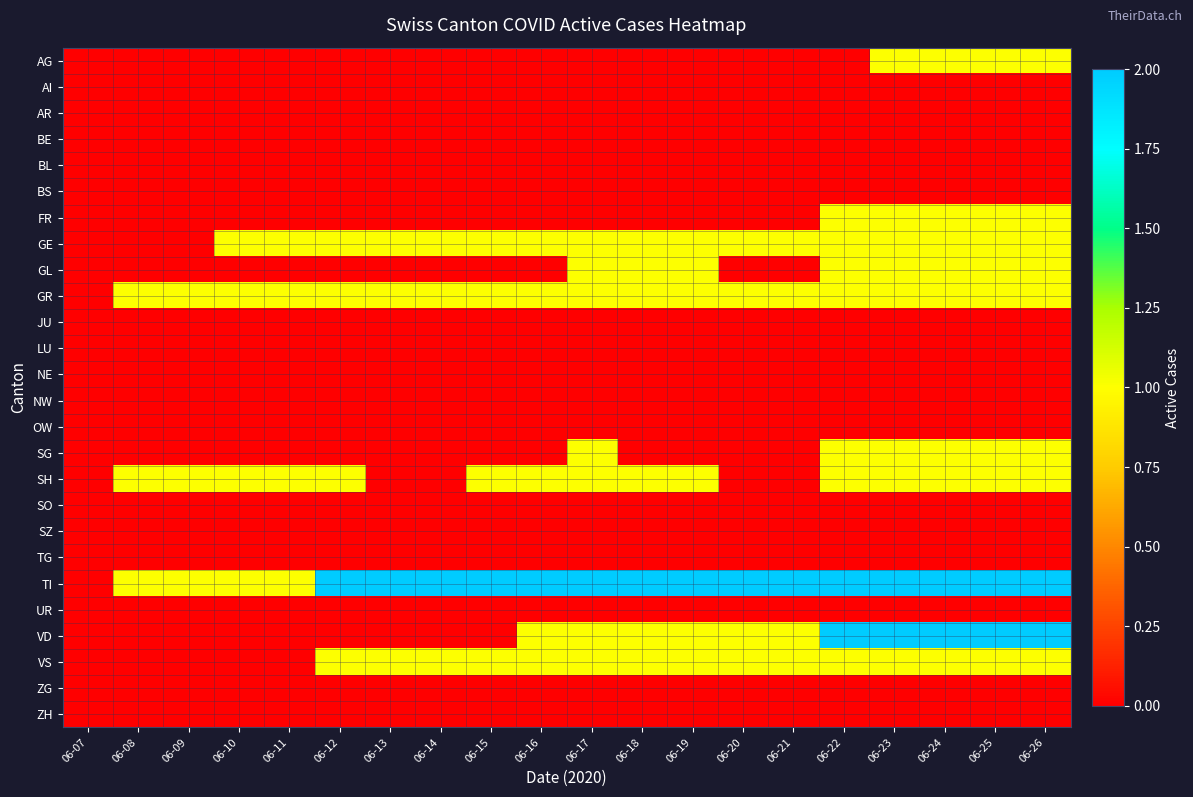

Which series has the largest range (max minus min)?

TI